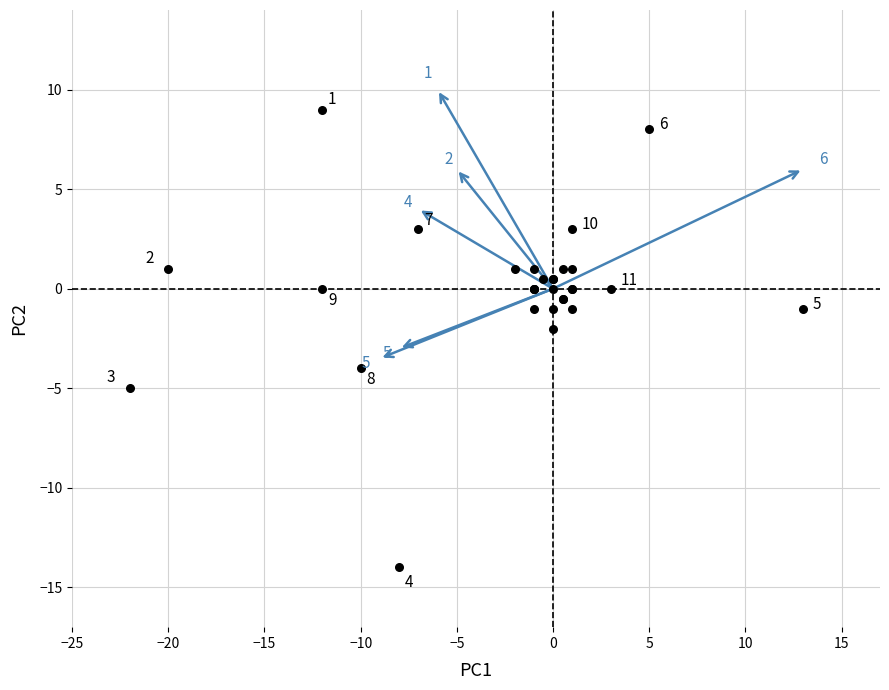

What Y value in the scatter plot is closest to -2?

-2.0